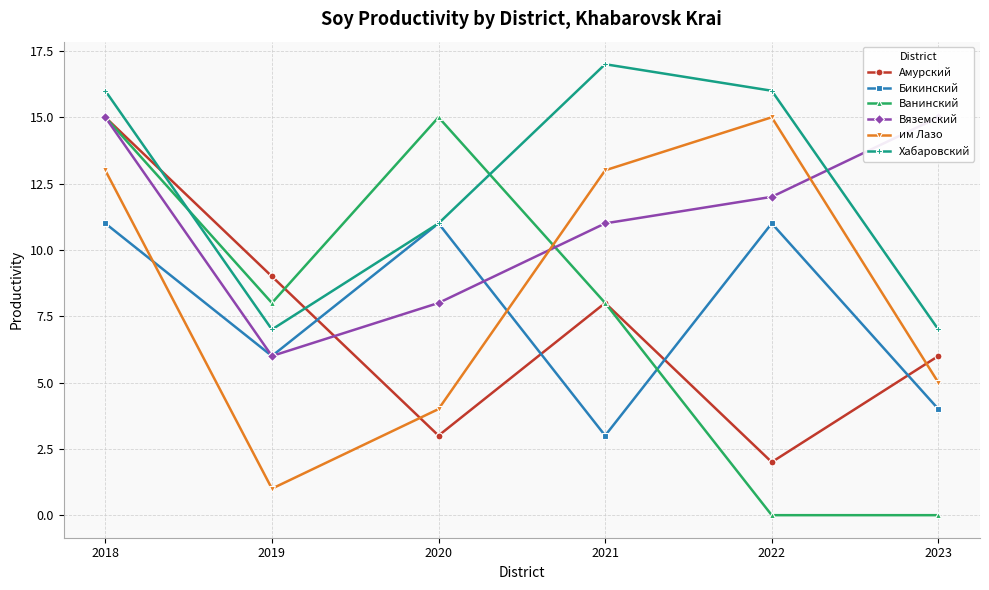

Reading right to left, extract all data points from this chart.

Амурский: 2023=6	2022=2	2021=8	2020=3	2019=9	2018=15
Бикинский: 2023=4	2022=11	2021=3	2020=11	2019=6	2018=11
Ванинский: 2023=0	2022=0	2021=8	2020=15	2019=8	2018=15
Вяземский: 2023=15	2022=12	2021=11	2020=8	2019=6	2018=15
им Лазо: 2023=5	2022=15	2021=13	2020=4	2019=1	2018=13
Хабаровский: 2023=7	2022=16	2021=17	2020=11	2019=7	2018=16